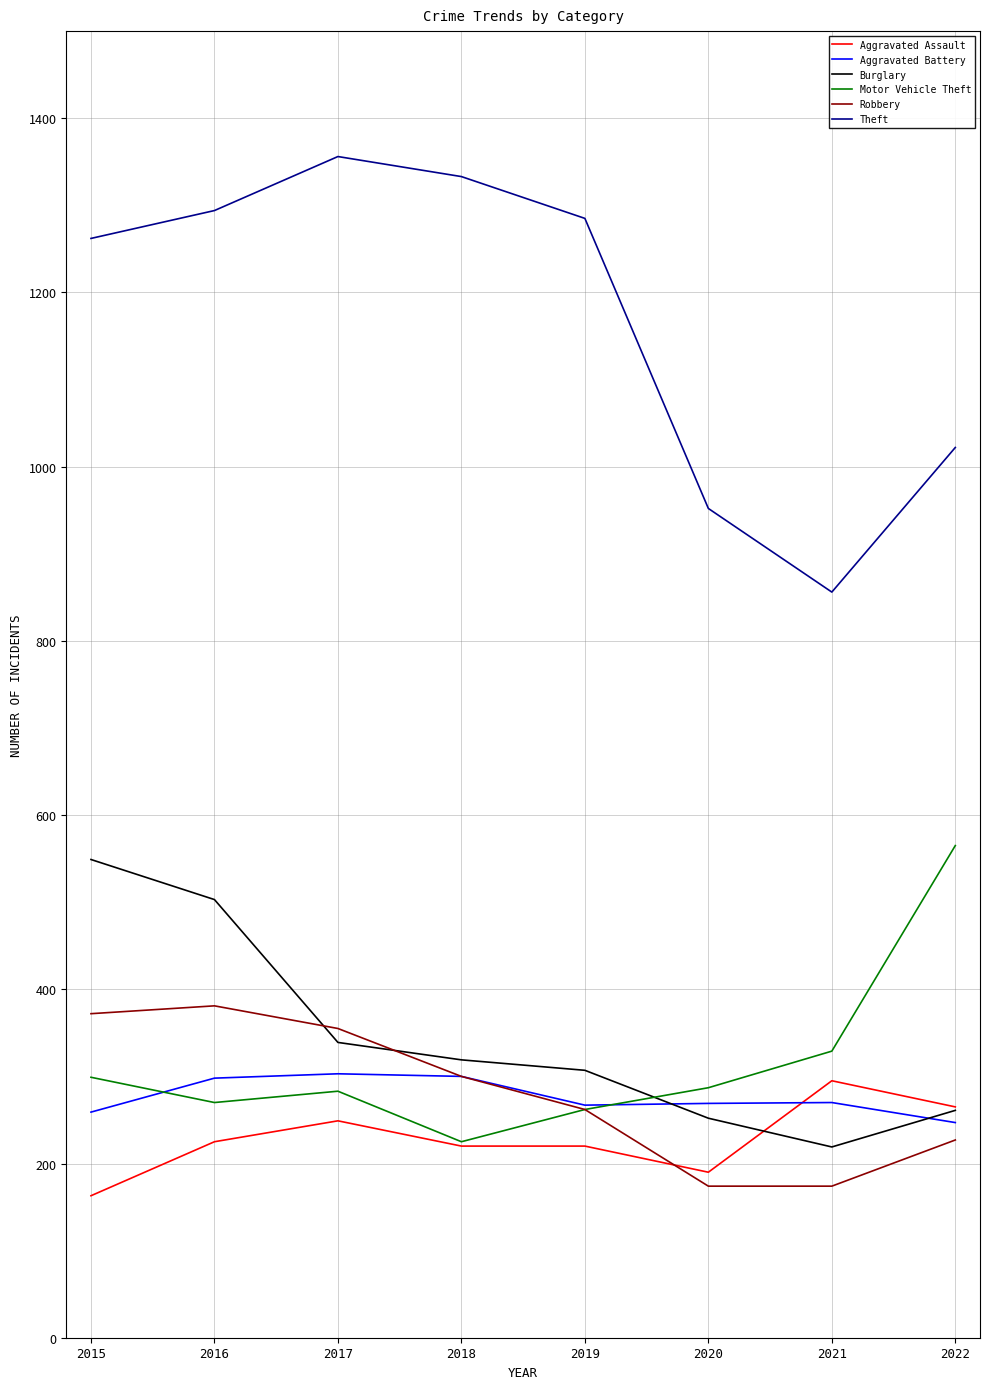

What is the spread (max minus min) of values at 2021?

682